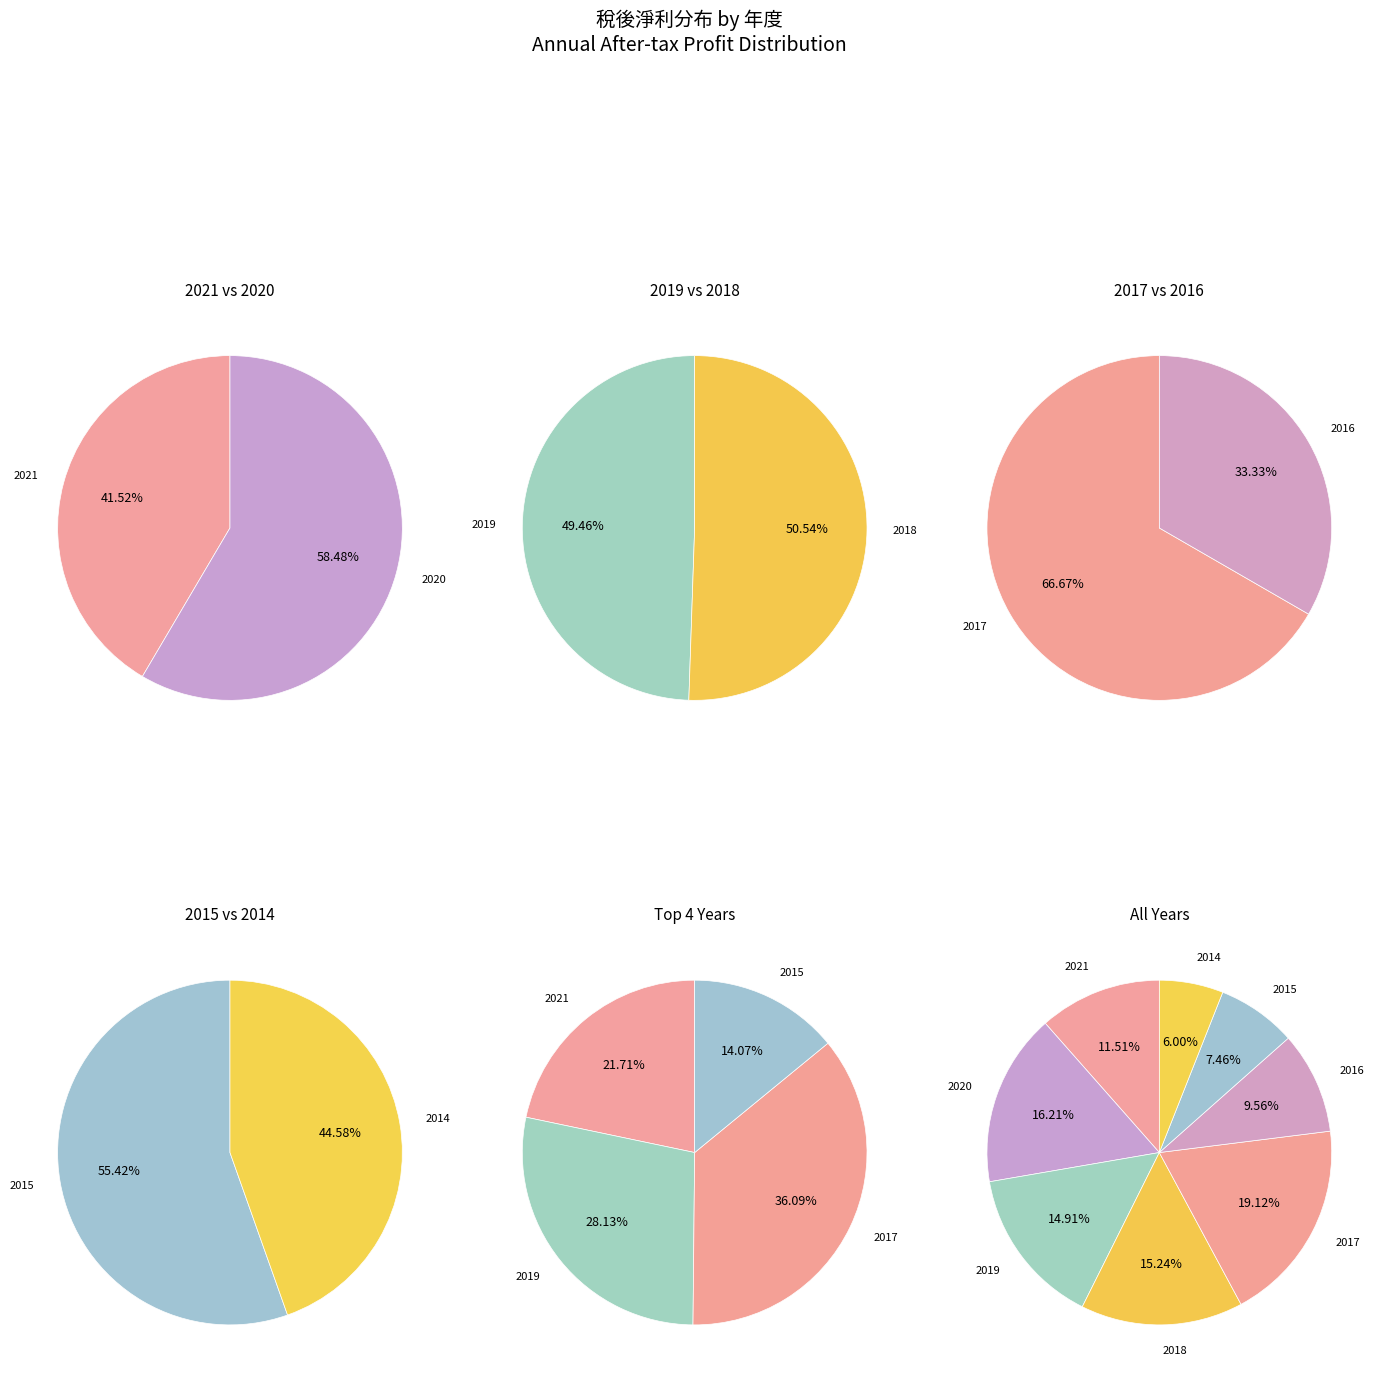

Rank the categories by value from highest to lowest.

2017, 2020, 2018, 2019, 2021, 2016, 2015, 2014